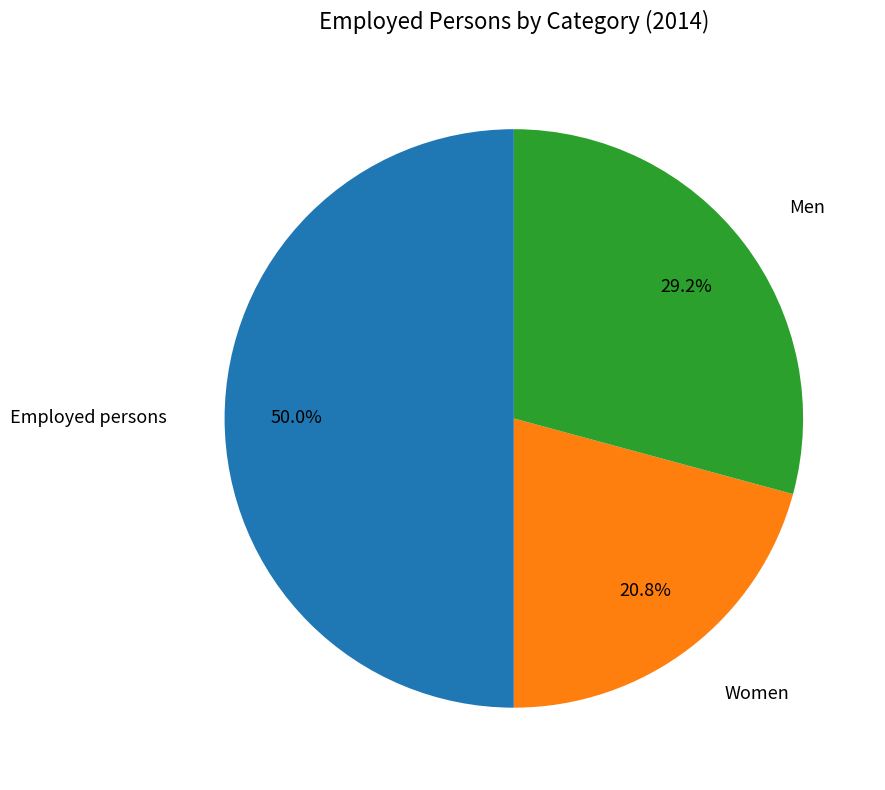

Does any single category account for the majority?

No